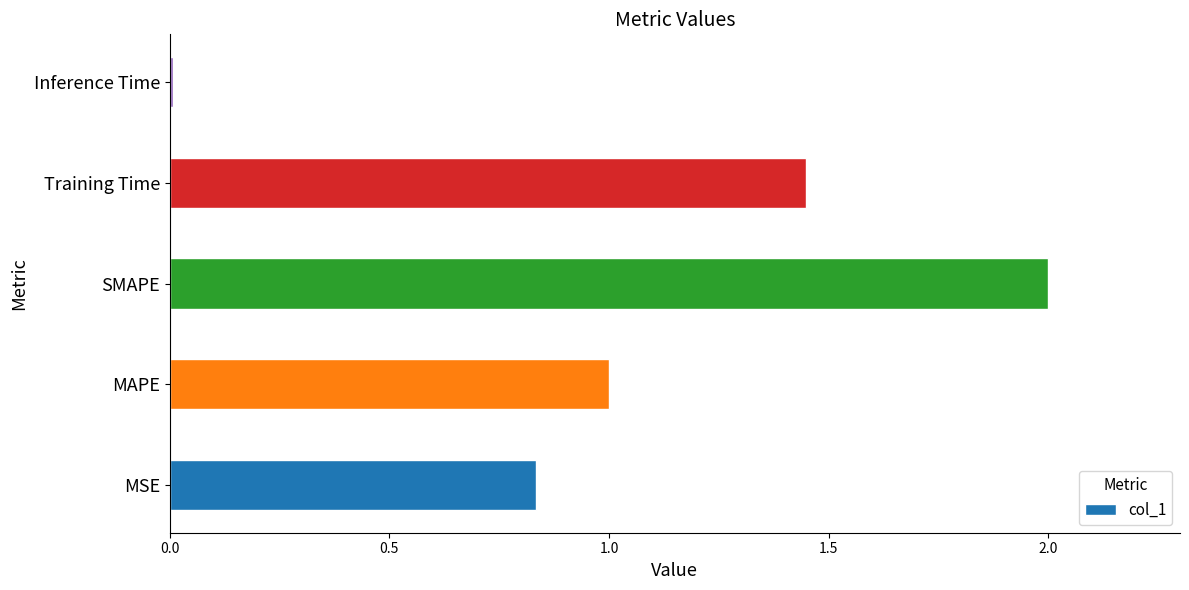

What is the average value?

1.1